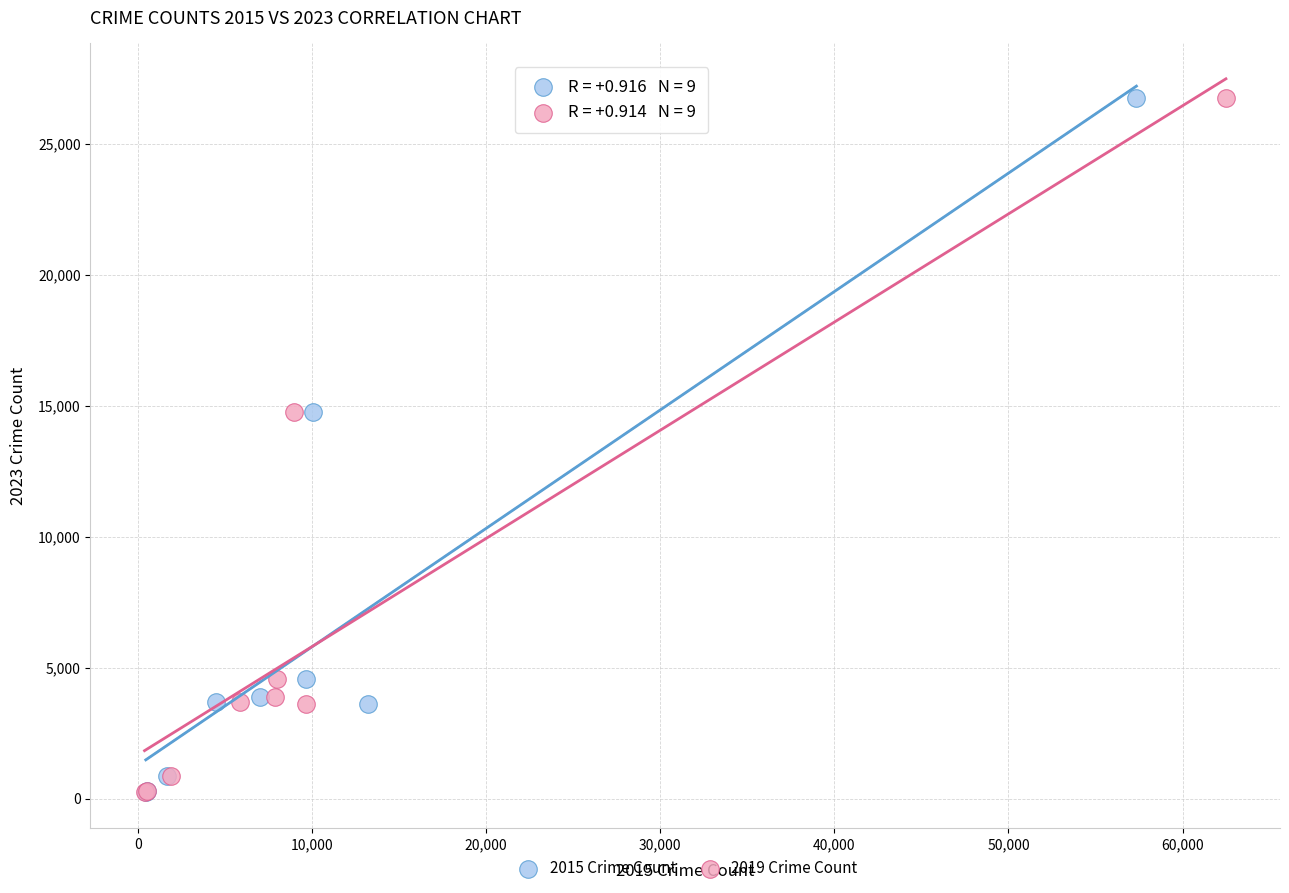

What are all the series names shown in the legend?

2015 Crime Count, 2019 Crime Count